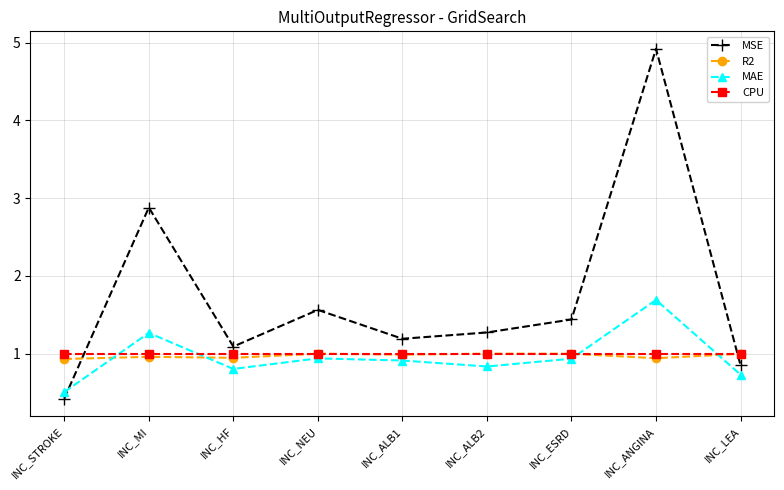

Between INC_STROKE and INC_ALB1, which series saw the biggest shift?

MSE